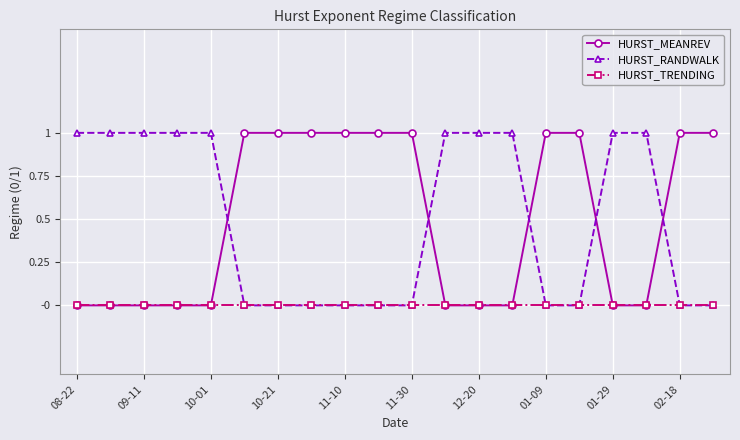

True or false: HURST_MEANREV and HURST_RANDWALK cross at least once.

True